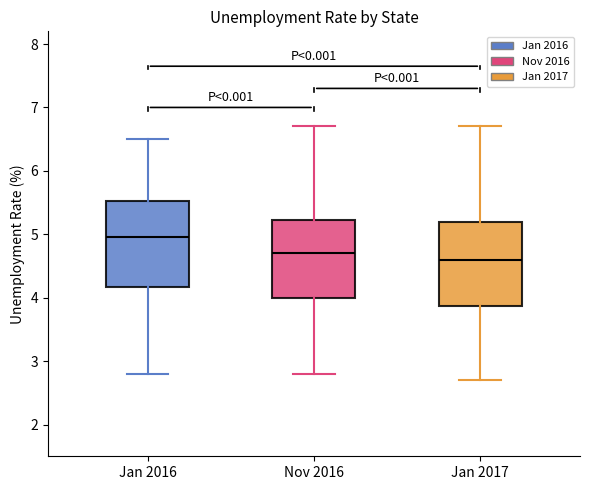

Reading left to right, transcribe this box plot: for each box, give where its median line is, the range the box spans, and where its two whiskers end, as read against the y-axis. The values are not printed on the chart, so give them approximately, as read against the axis.

Jan 2016: median 5.0, box 4.2 to 5.5, whiskers 2.8 to 6.5
Nov 2016: median 4.7, box 4.0 to 5.2, whiskers 2.8 to 6.7
Jan 2017: median 4.6, box 3.9 to 5.2, whiskers 2.7 to 6.7